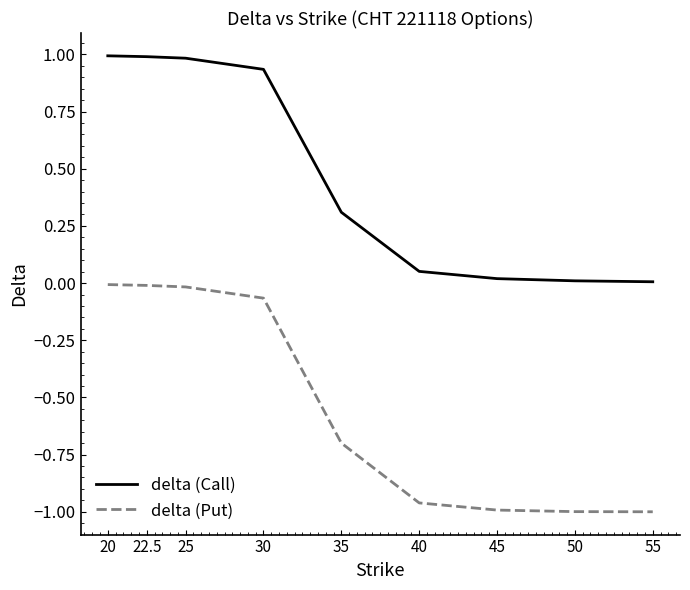

What is the difference between the maximum and second lowest values in the delta (Call) series?

1.0